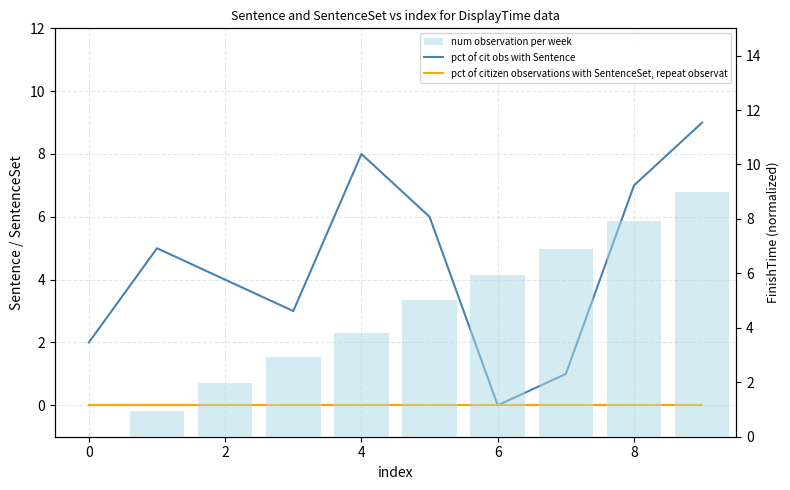

What is the maximum value shown in the chart?

9.0